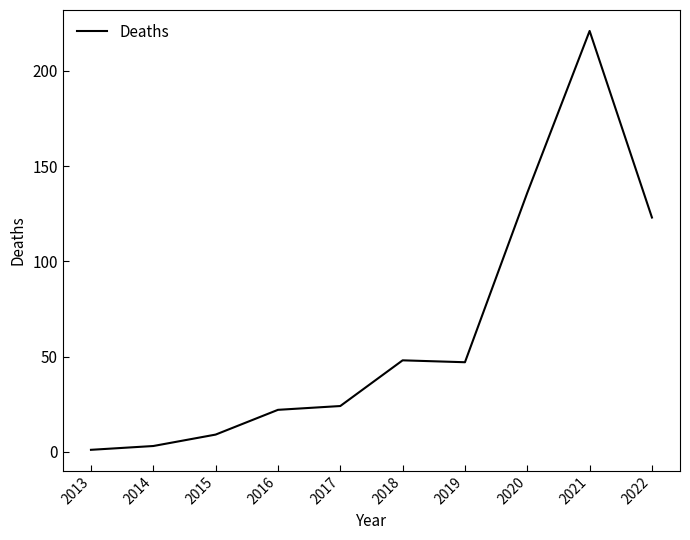

Is it true that the value at 2022 is 32?

False